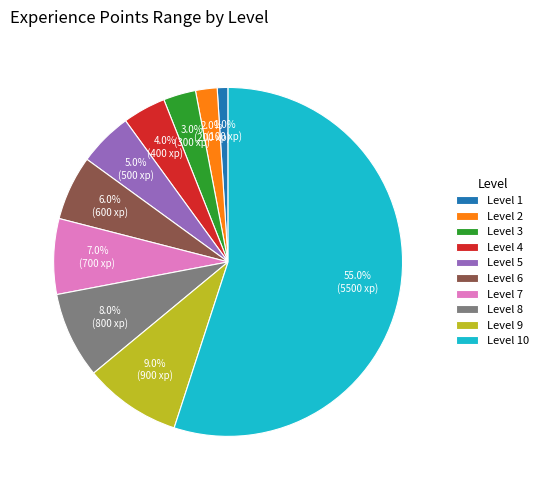

To the nearest percent, what is the combined percentage of Level 4 and Level 7?

11%